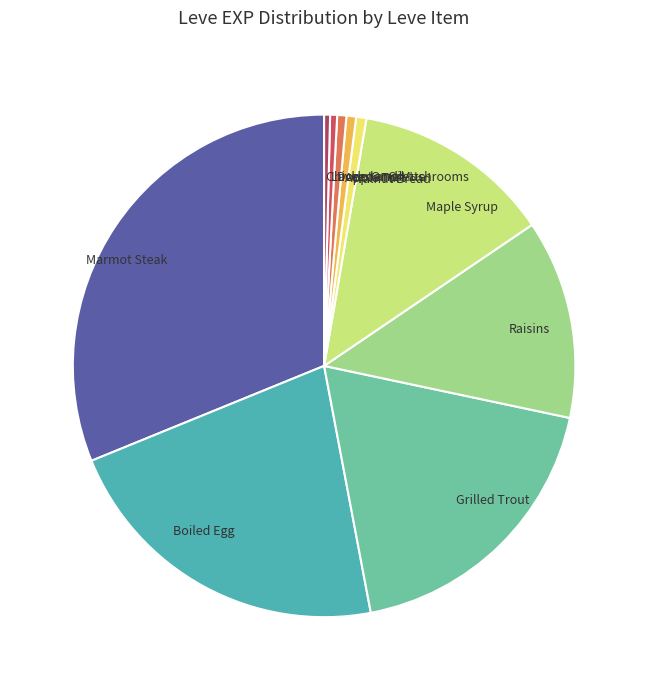

What is the largest slice in the pie chart?

Marmot Steak